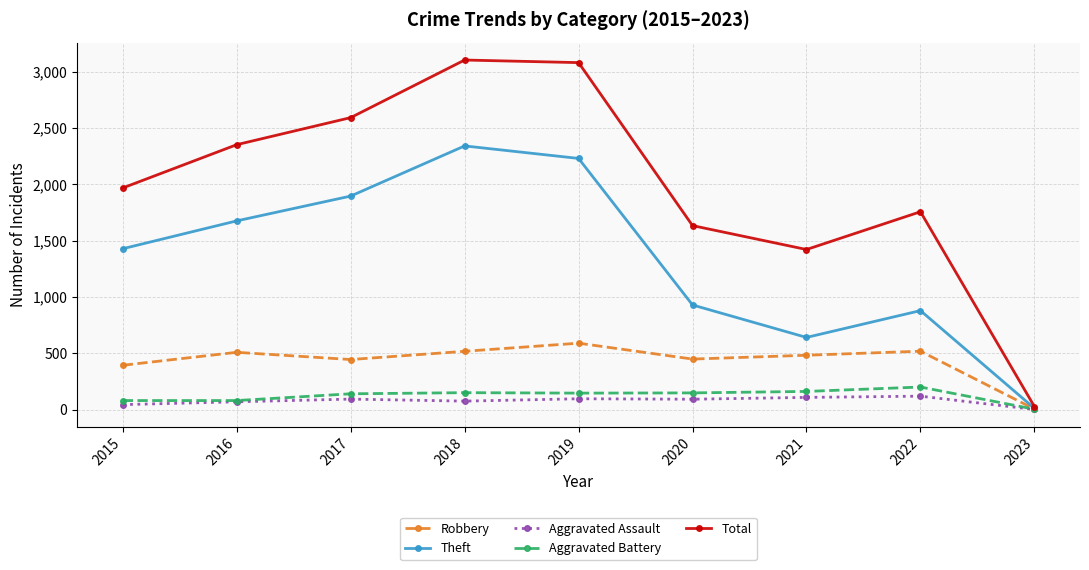

How many series are shown in this chart?

5